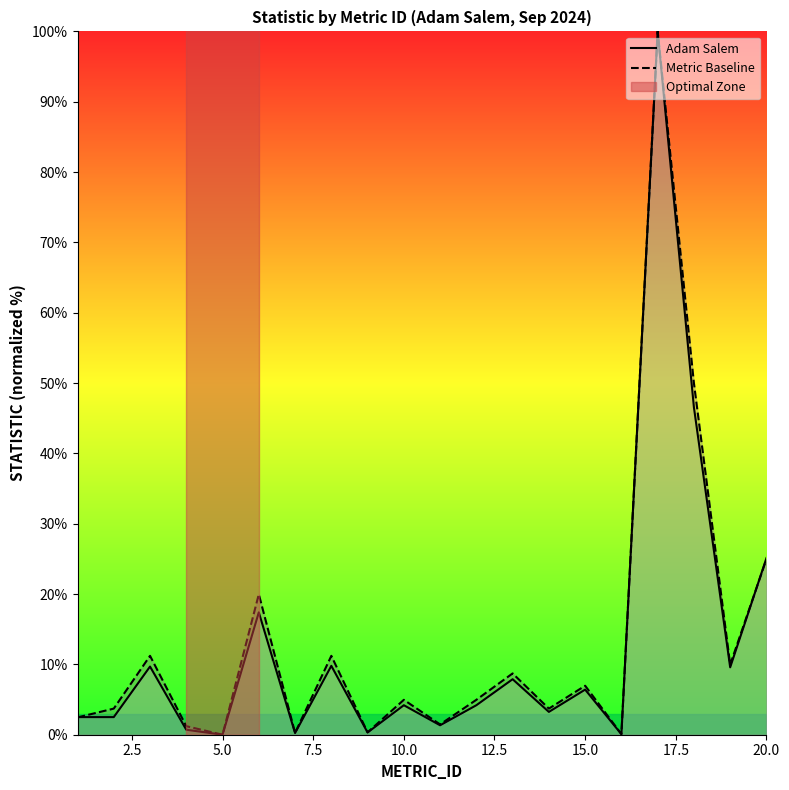

How many data points does each series have?

20